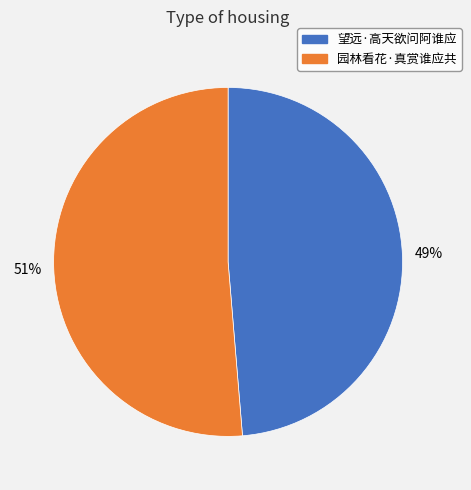

True or false: 园林看花·真赏谁应共 accounts for 38% of the total.

False